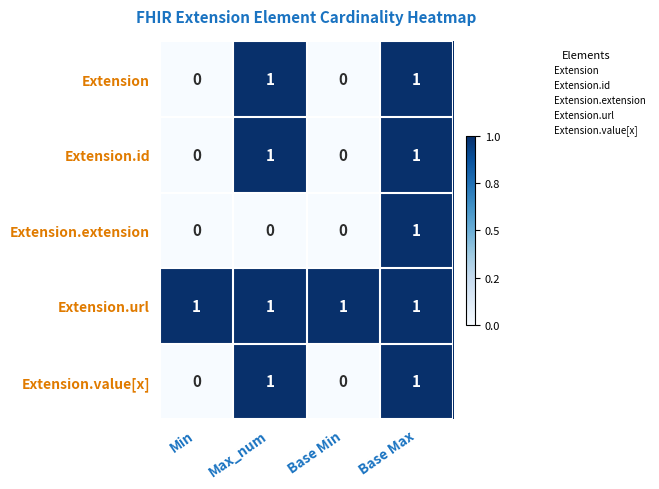

How many Extension.extension values are between 0 and 1?

4